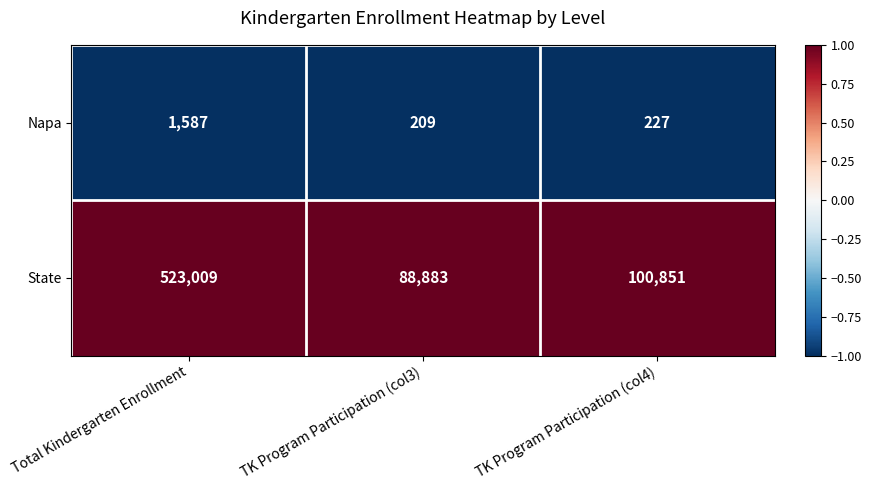

At which category is the sum across all series the highest?

Total Kindergarten Enrollment